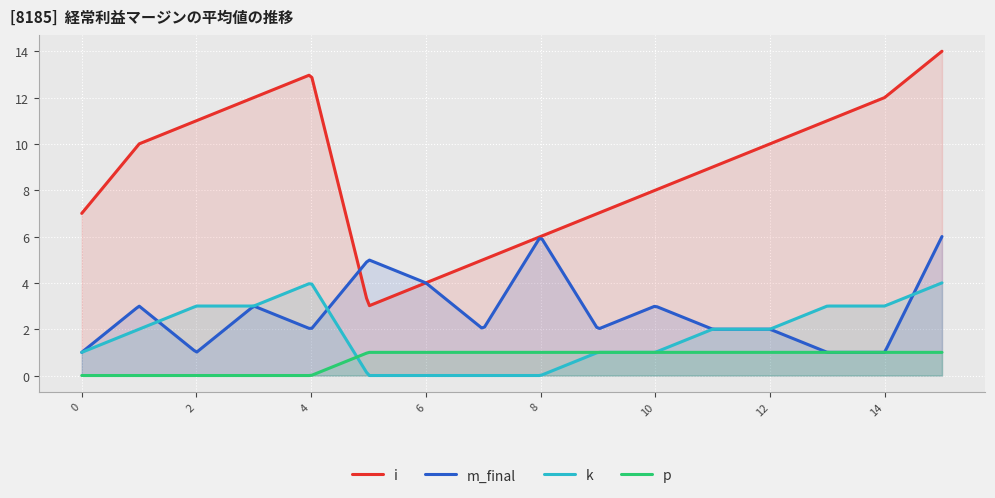

Is it true that p equals 1 at 11?

False